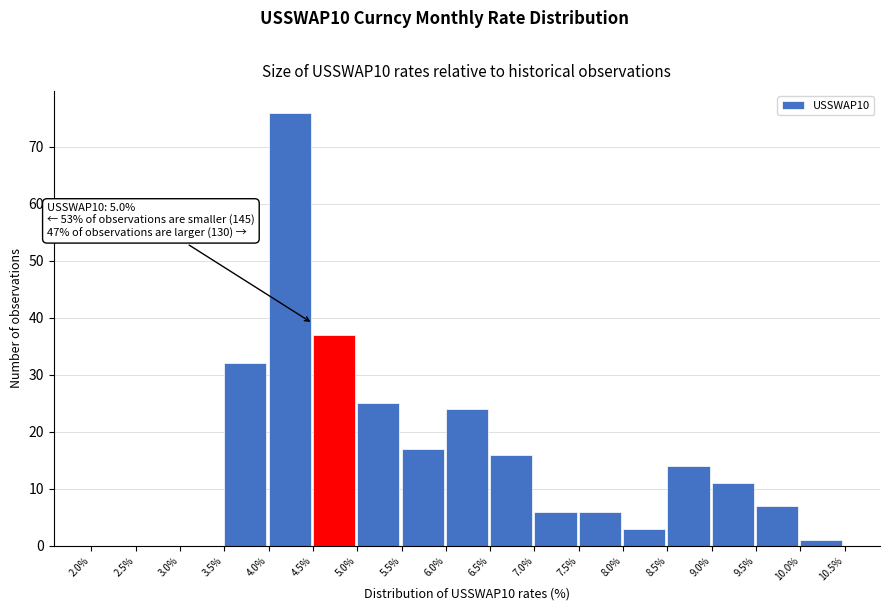

Which range on the x-axis has the tallest bar?

4.0% to 4.5%